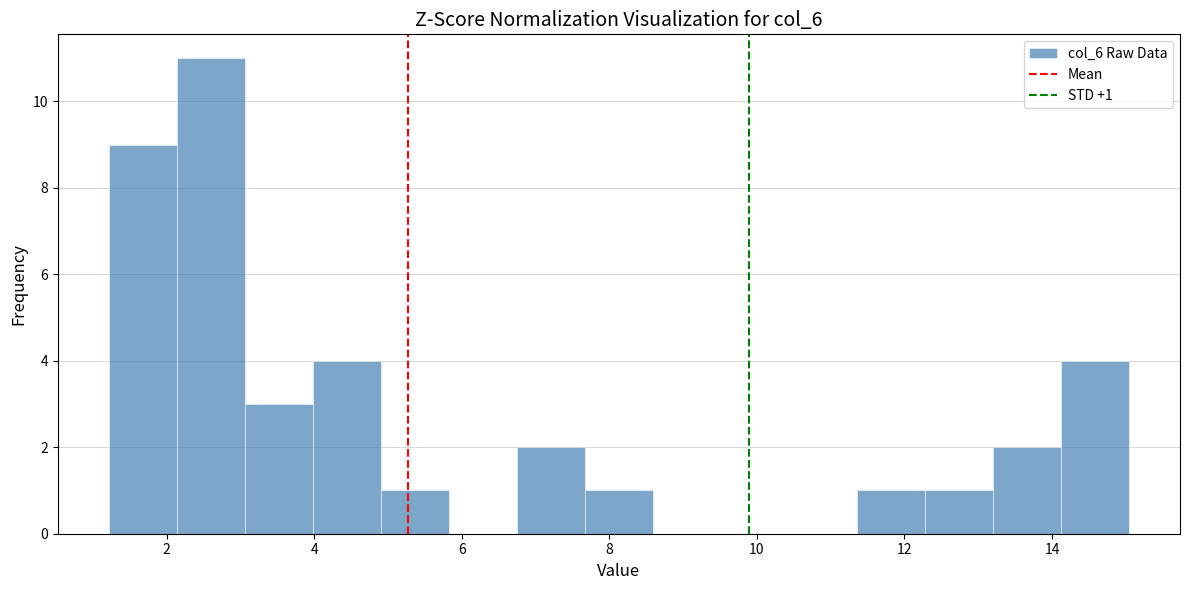

Which range on the x-axis has the tallest bar?

2.2 to 3.0